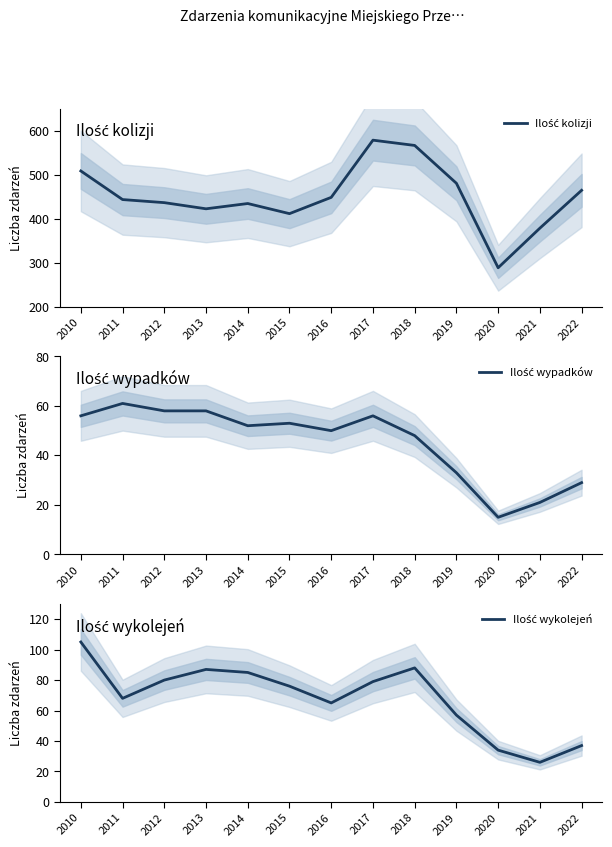

True or false: Ilość kolizji and Ilość wykolejeń cross at least once.

False